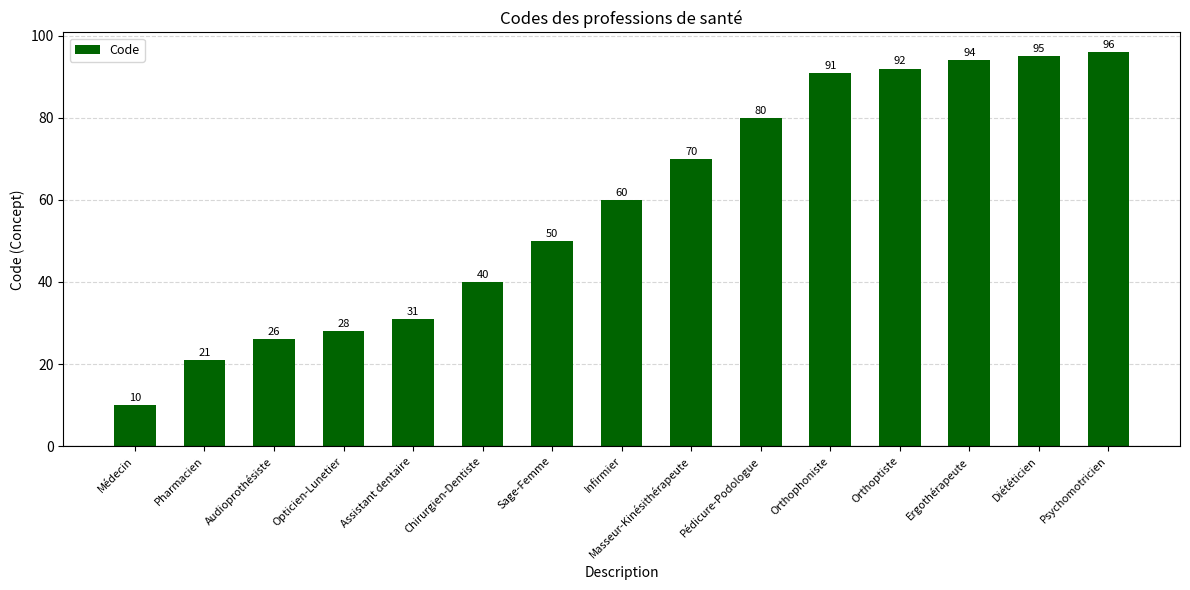

Are the bars grouped side by side (vs. stacked)?

No